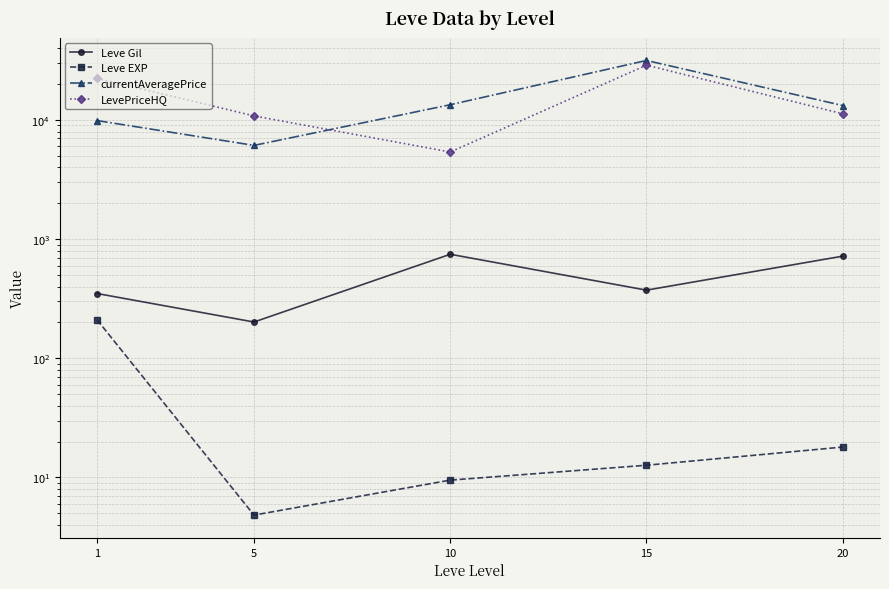

The Leve EXP series shows 1.7 at 5. True or false?

False